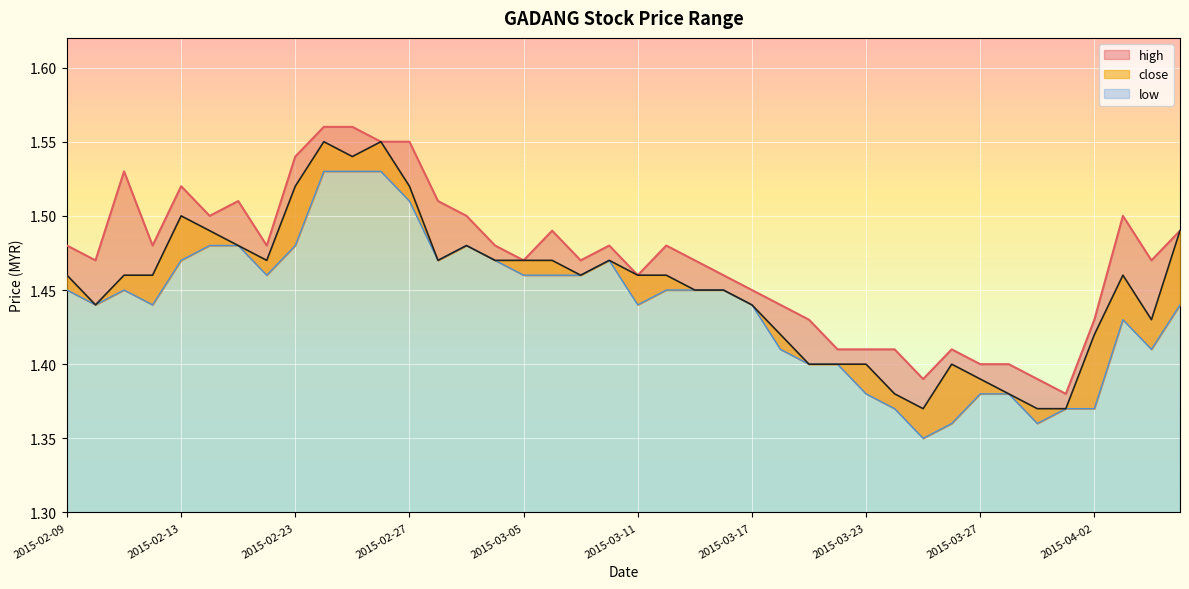

How many lines are shown in the chart?

3